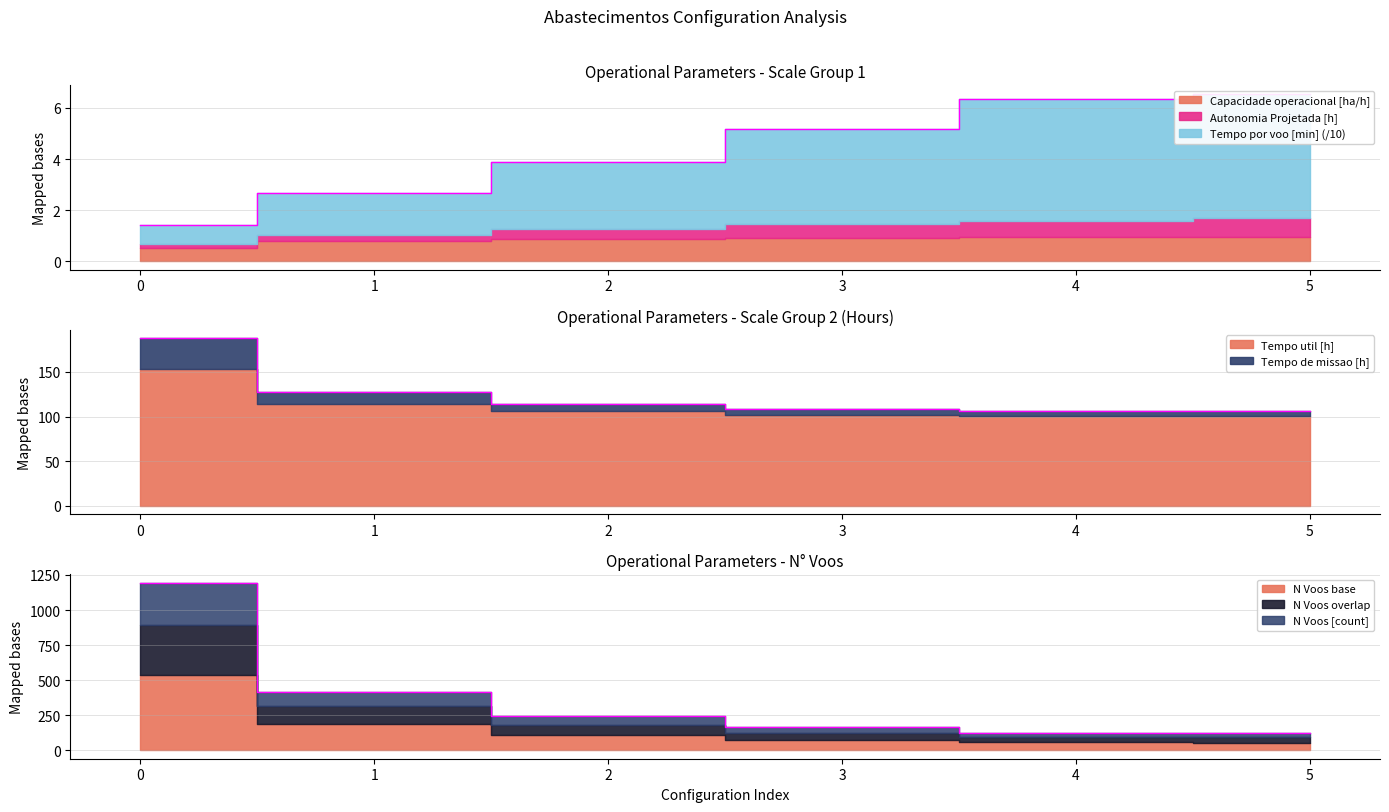

How many lines are shown in the chart?

3